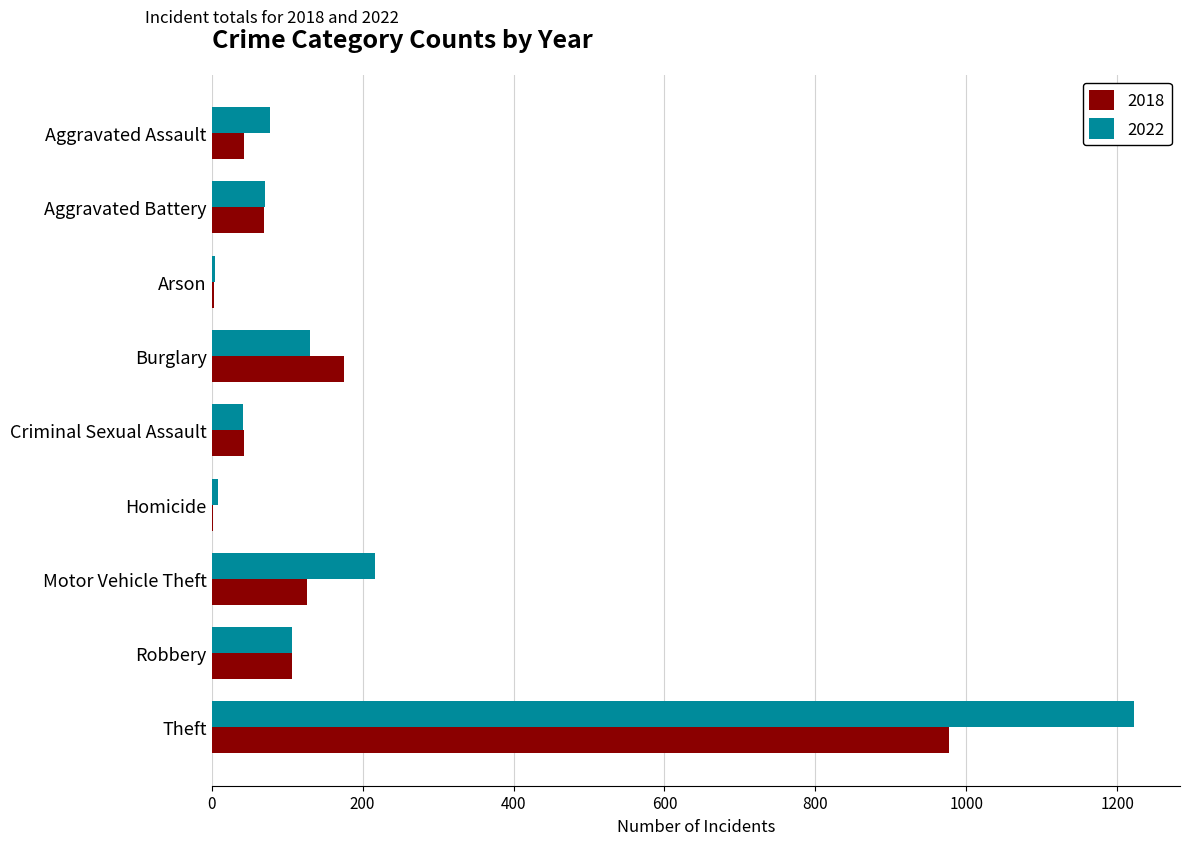

What is the difference between the 2022 values at Robbery and Criminal Sexual Assault?

66